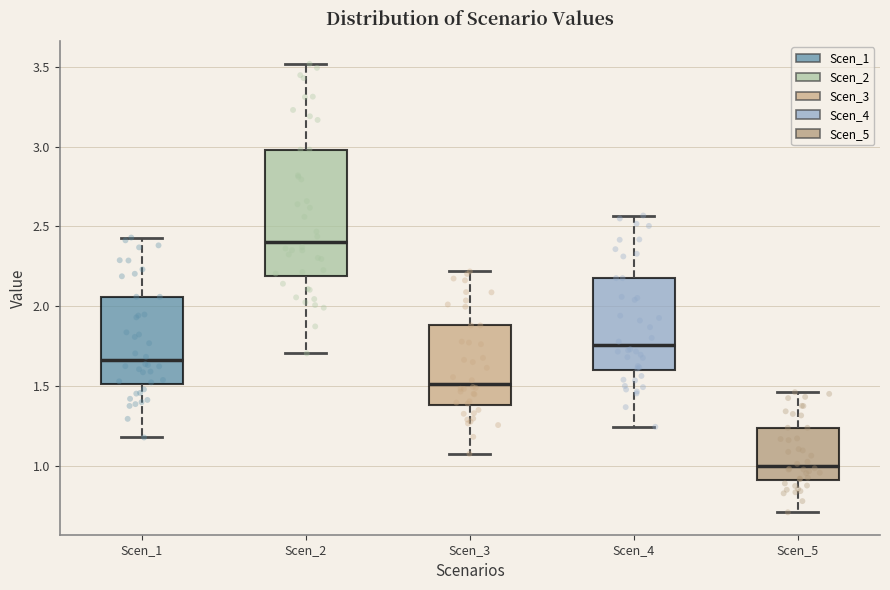

Which box has the highest median line?

Scen_2